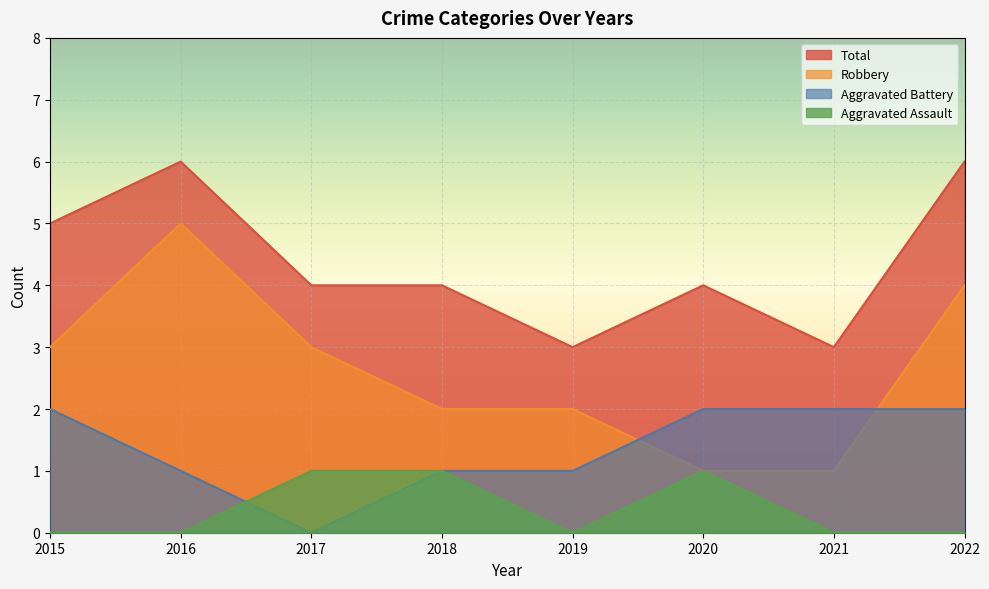

What is the total value across all series at 2019?

6